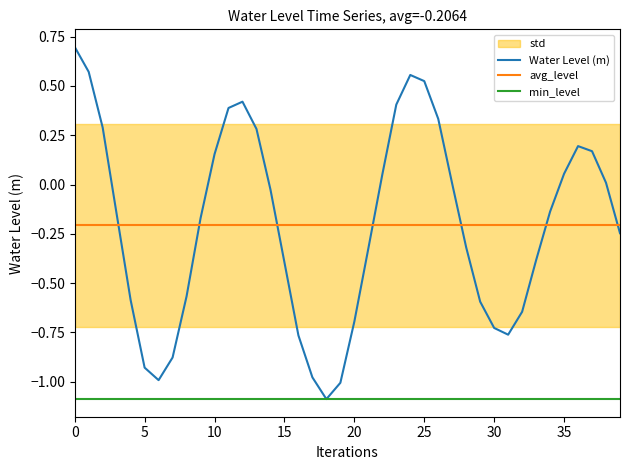

True or false: Water Level (m) and avg_level intersect in this chart.

True